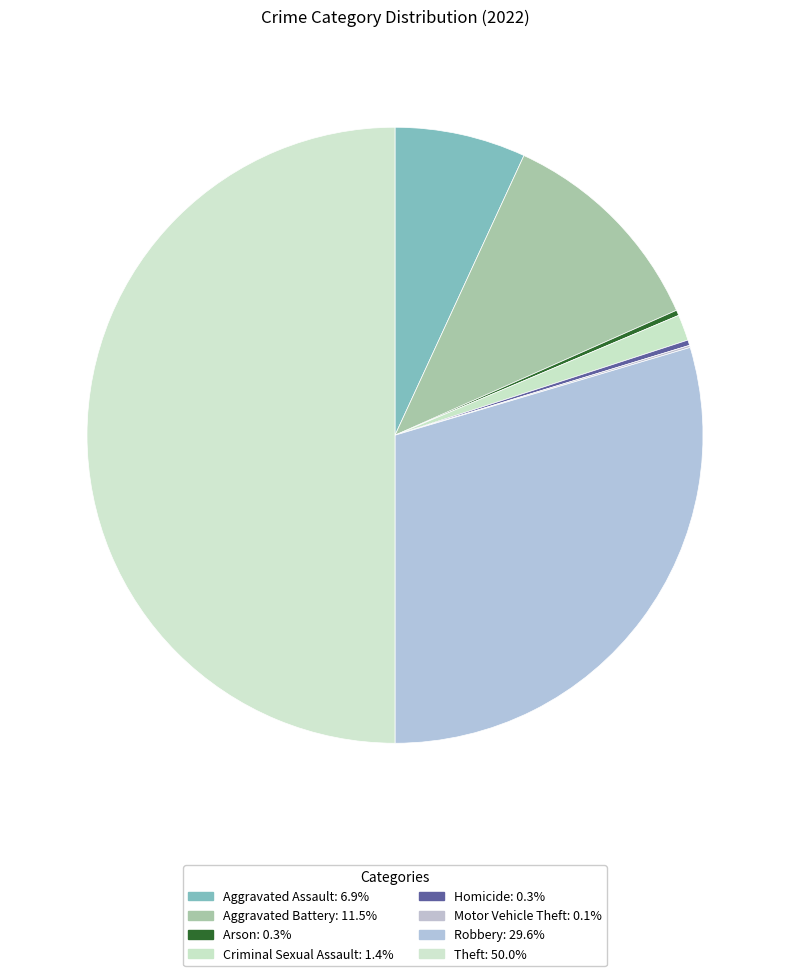

How many segments does this pie chart have?

8